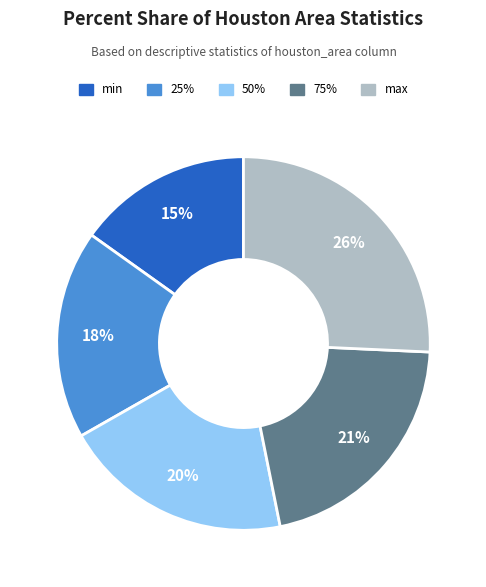

To the nearest percent, what portion does 50% represent?

20%